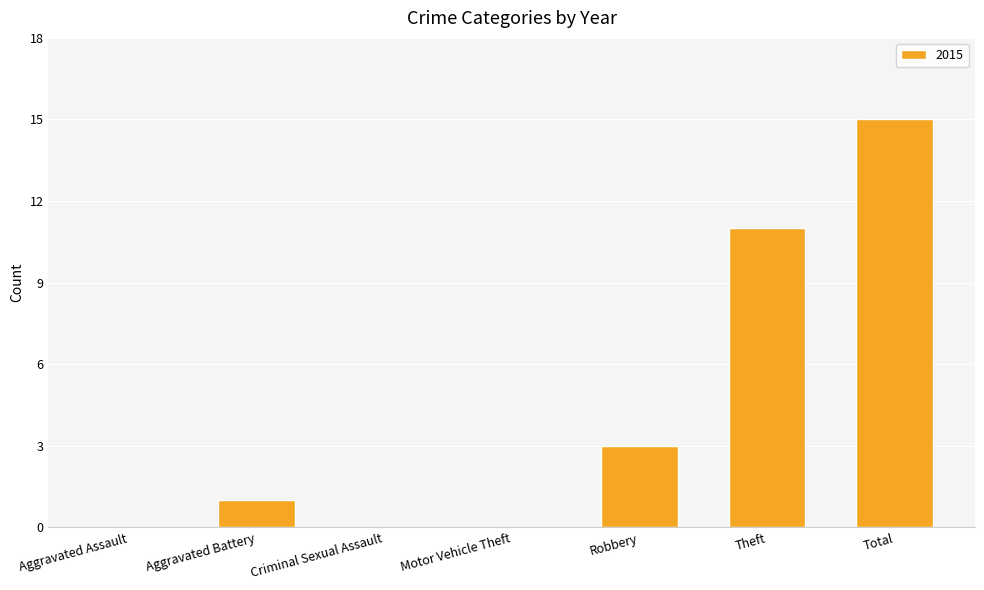

Read the value at Theft, to the nearest 10.

10